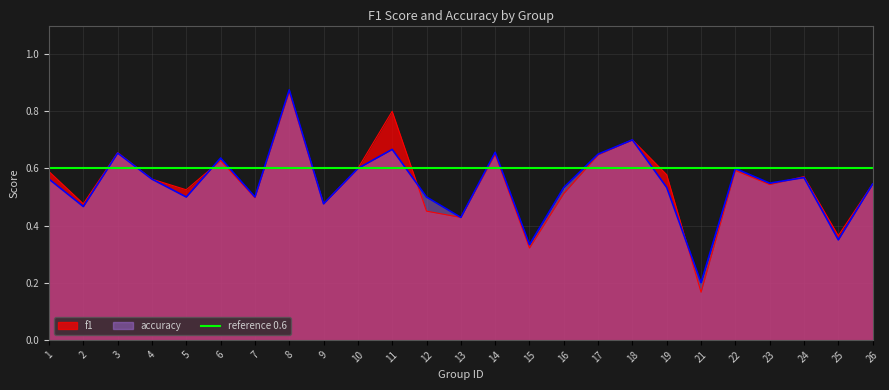

Between 24 and 6, which is larger?

6